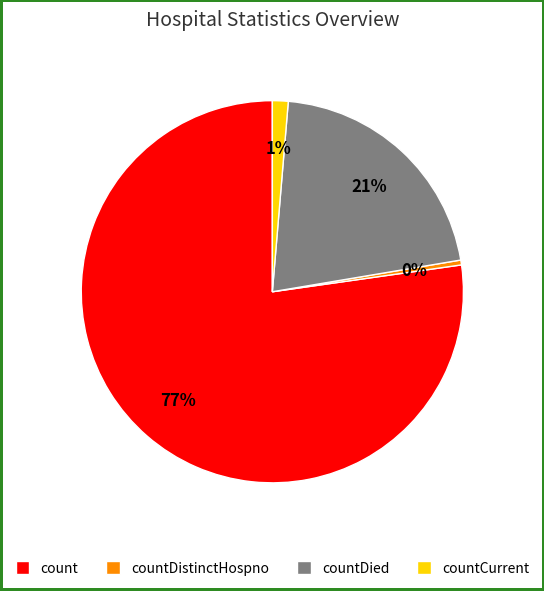

To the nearest percent, what portion does countCurrent represent?

1%